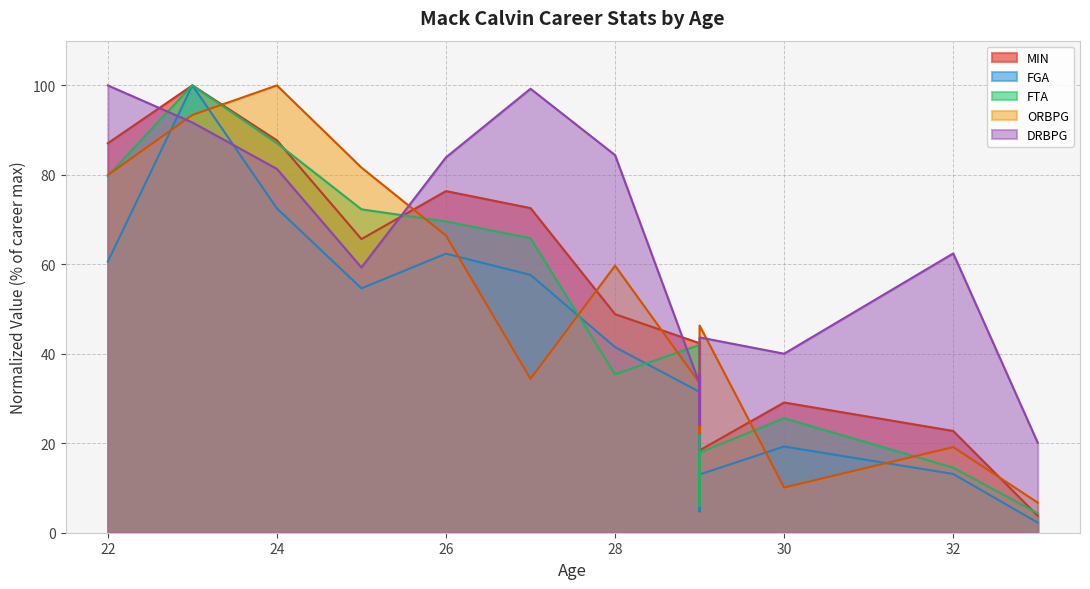

Is the value of FTA at 32 greater than the value of MIN at 29?

No